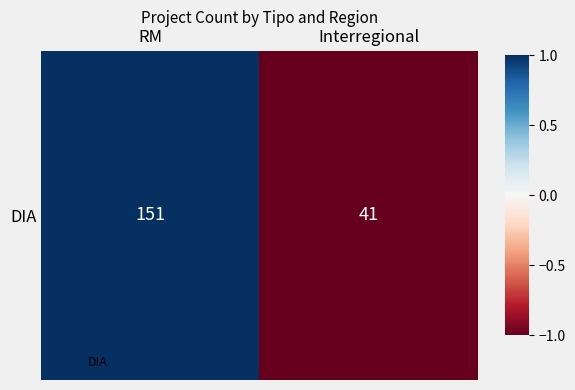

Reading right to left, extract all data points from this chart.

Interregional=-1	RM=1